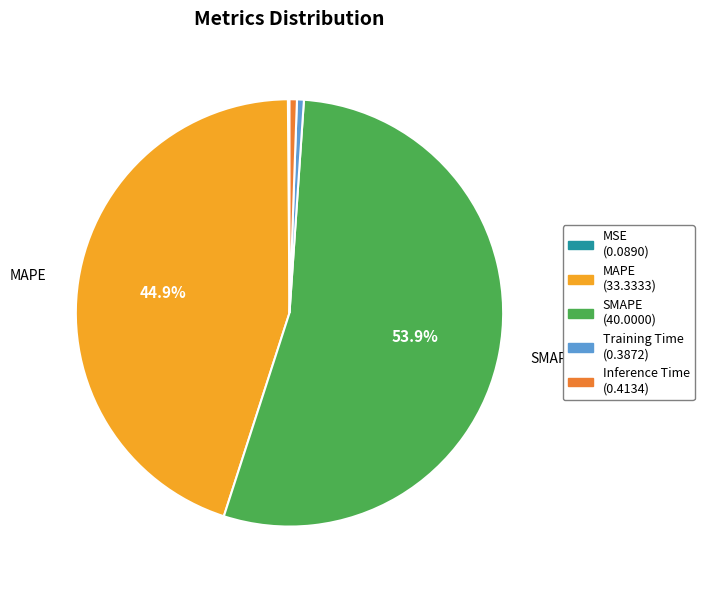

Do Training Time (0.3872) and SMAPE (40.0000) together represent more than half of the pie?

Yes